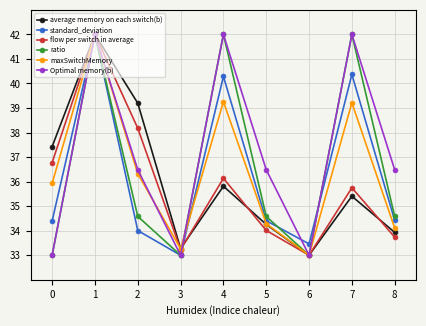

Reading left to right, what are all the values shown in this chart?

average memory on each switch(b): 37.4	42.0	39.2	33.3	35.8	34.3	33.0	35.4	33.9
standard_deviation: 34.4	42.0	34.0	33.0	40.3	34.4	33.5	40.4	34.4
flow per switch in average: 36.8	42.0	38.2	33.2	36.1	34.0	33.0	35.7	33.7
ratio: 33.0	42.0	34.6	33.0	42.0	34.6	33.0	42.0	34.6
maxSwitchMemory: 35.9	42.0	36.3	33.3	39.3	34.3	33.0	39.2	34.1
Optimal memory(b): 33.0	42.0	36.5	33.0	42.0	36.5	33.0	42.0	36.5